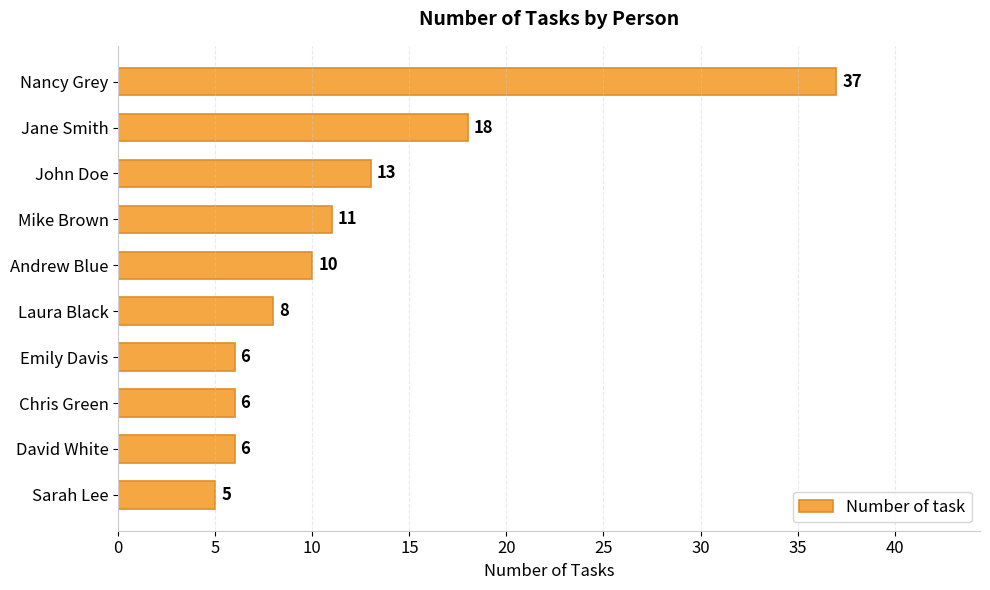

What is the ratio of the value at John Doe to the value at Sarah Lee?

2.6